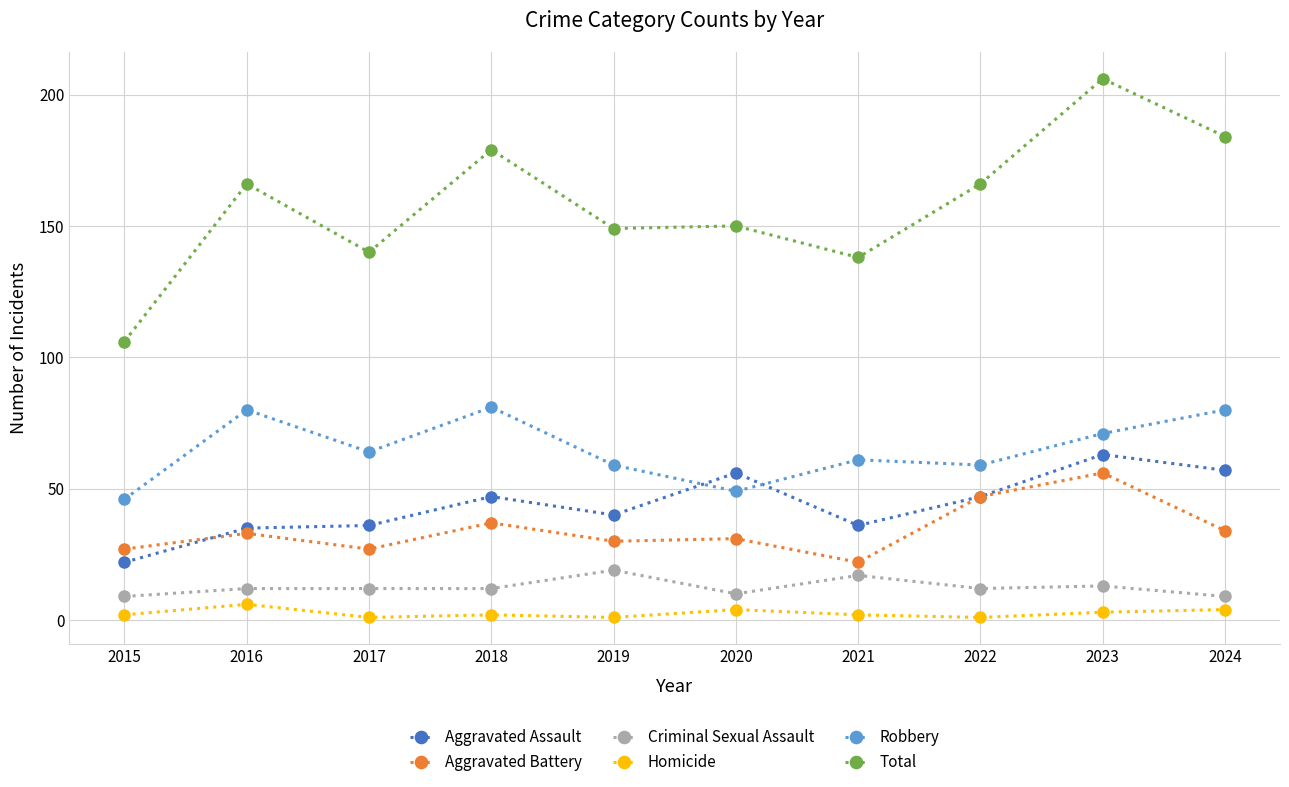

At which label does Robbery reach its minimum?

2015